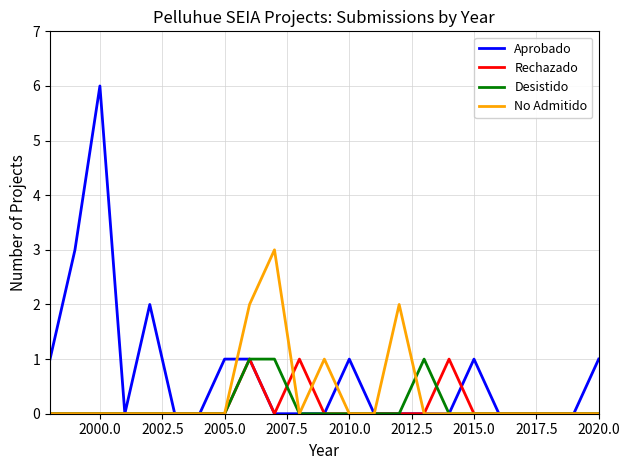

Which series has the largest range (max minus min)?

Aprobado